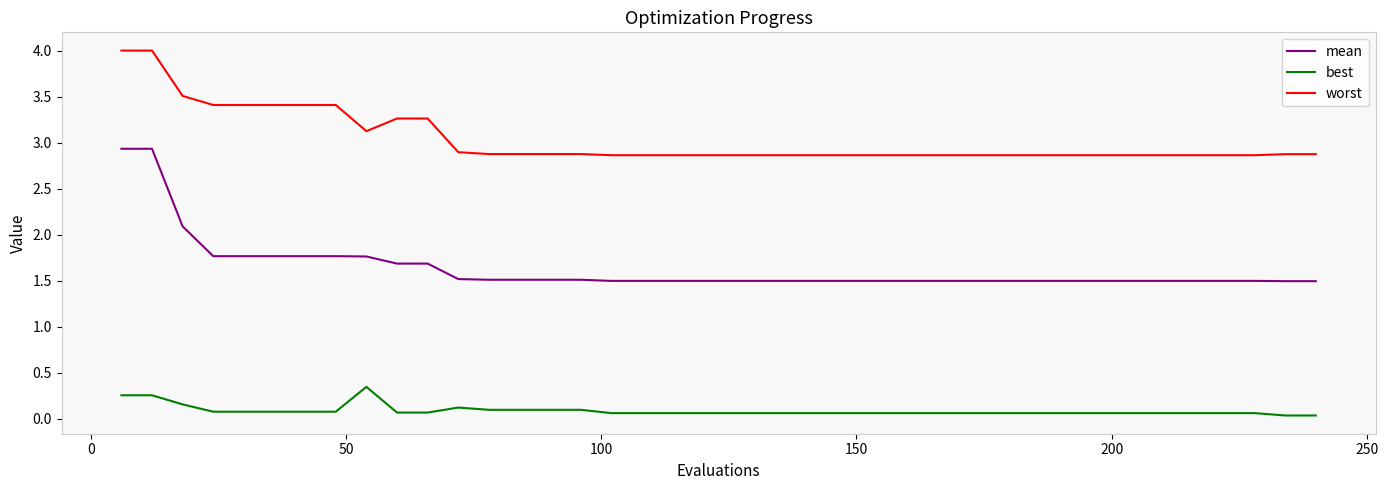

List the series in order of their overall mean, highest first.

worst, mean, best